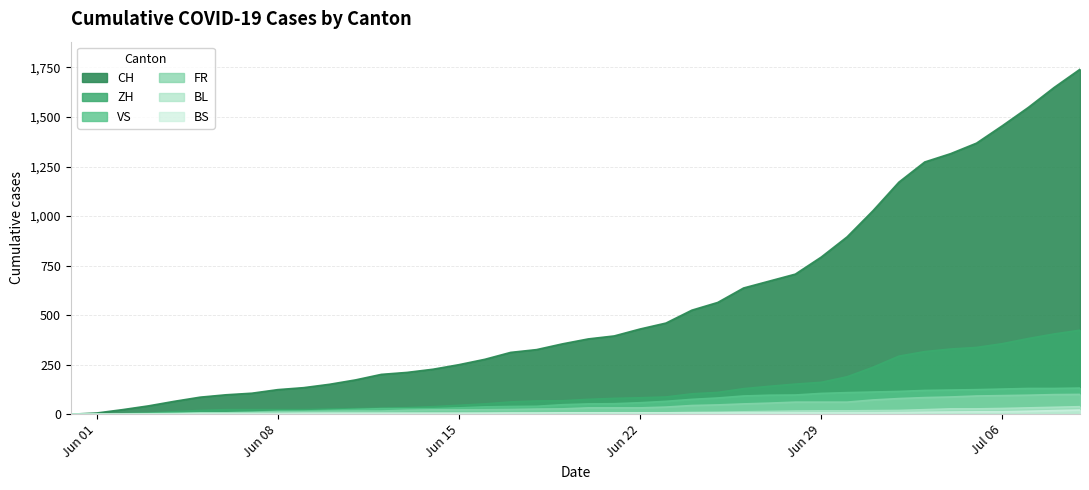

The value of FR at Jun 15 is 13. True or false?

False